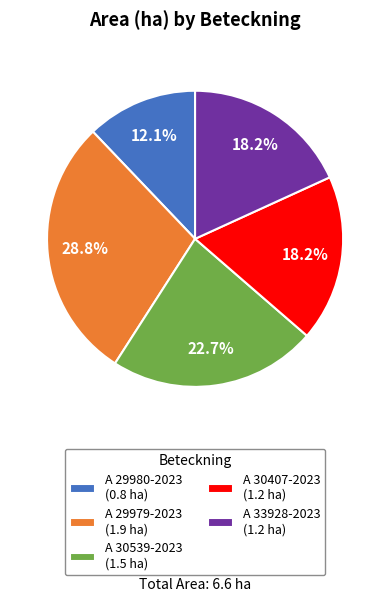

The A 30407-2023 slice represents 18% of the pie. True or false?

True